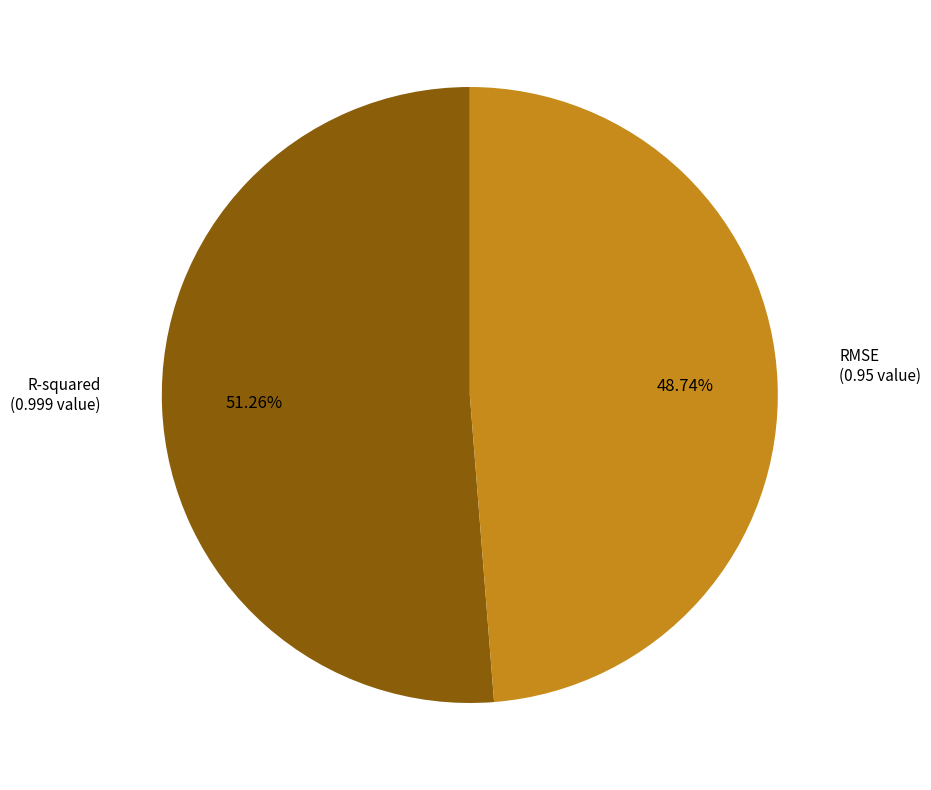

What is the largest slice in the pie chart?

R-squared